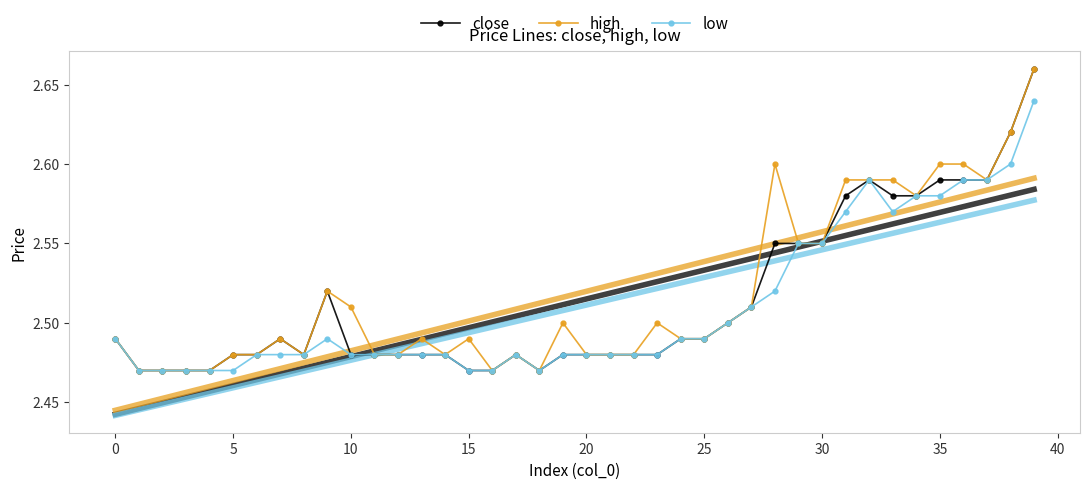

True or false: high and low intersect in this chart.

False